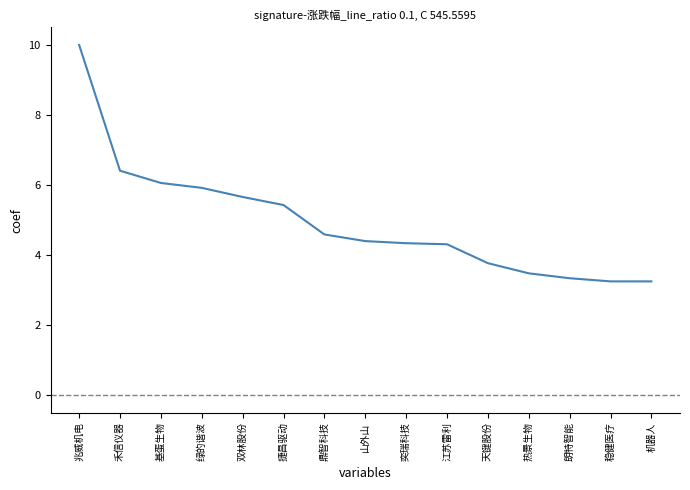

The chart shows a value of 6.1 at 基蛋生物. True or false?

True